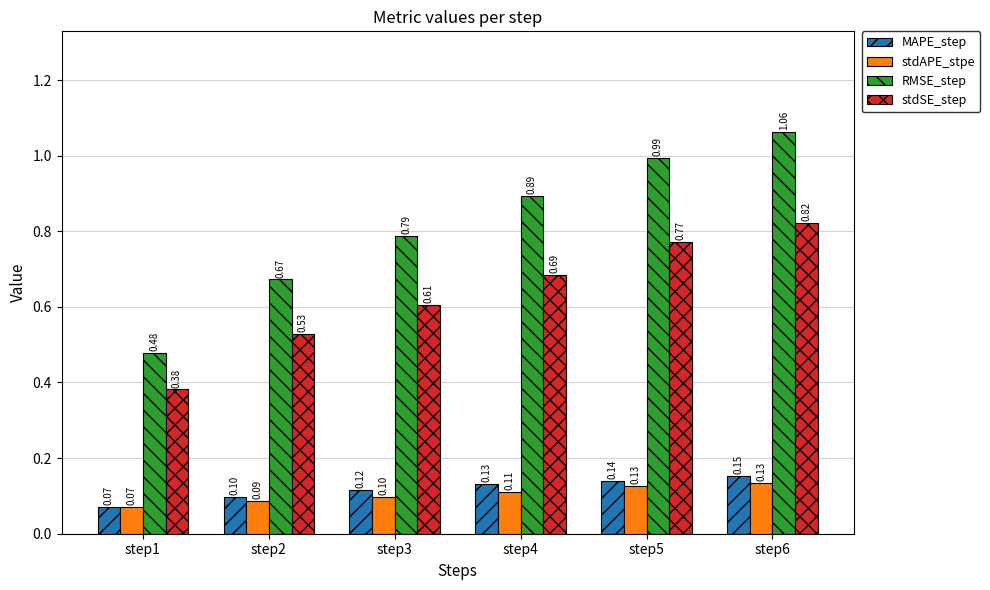

What is the difference between the maximum and minimum values in the MAPE_step series?

0.1